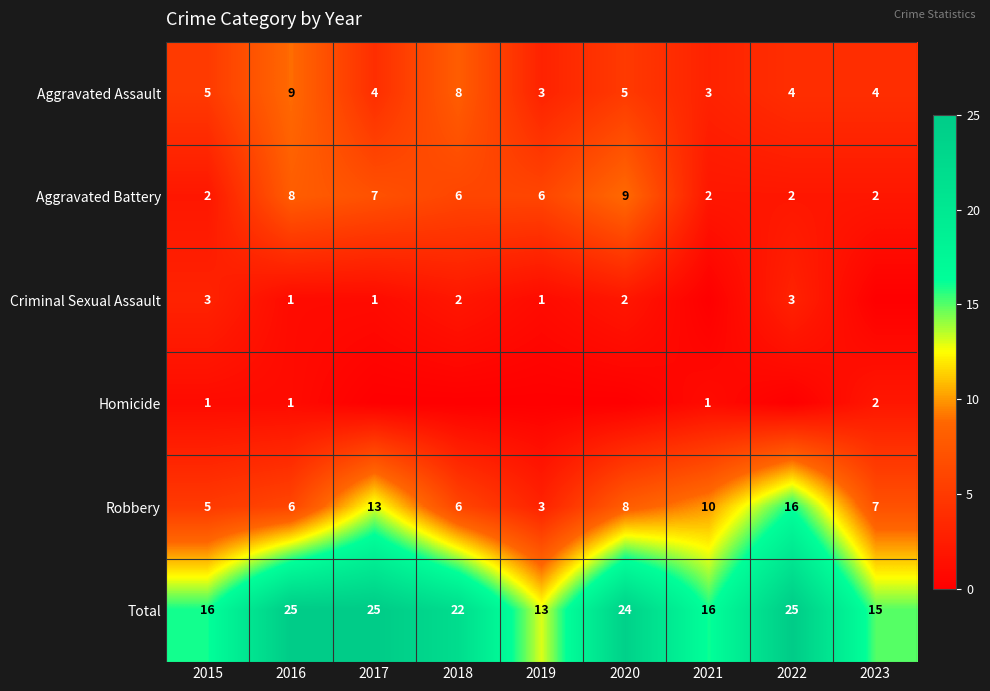

How many values in the Robbery series are below 7?

4